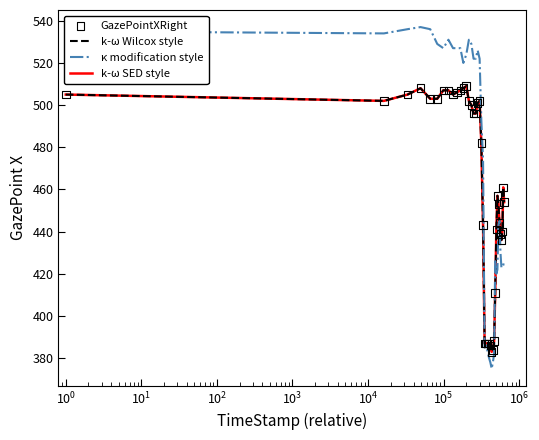

Is this an area chart (filled region under the line)?

No